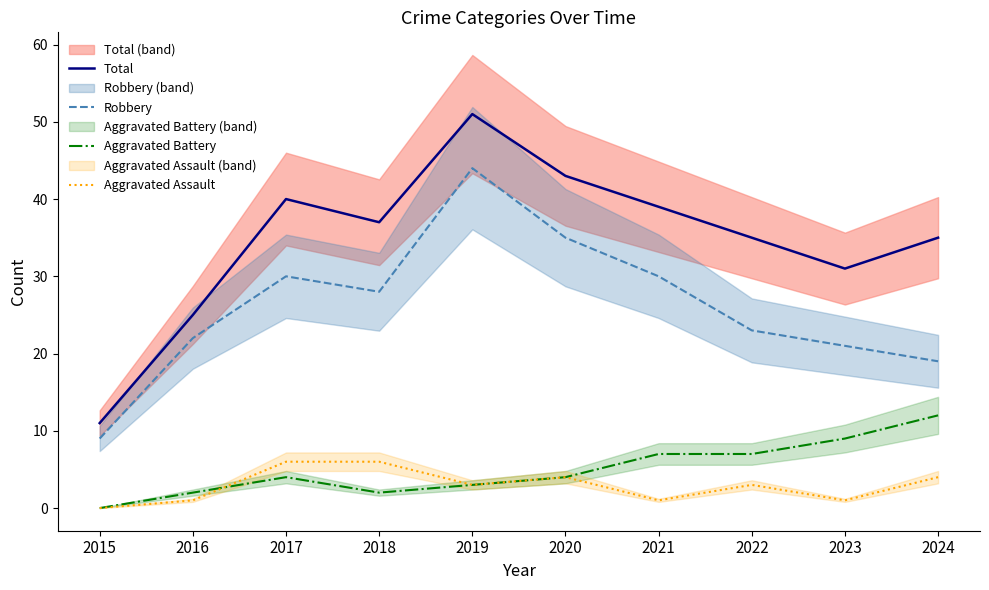

Between 2019 and 2023, which series saw the biggest shift?

Robbery